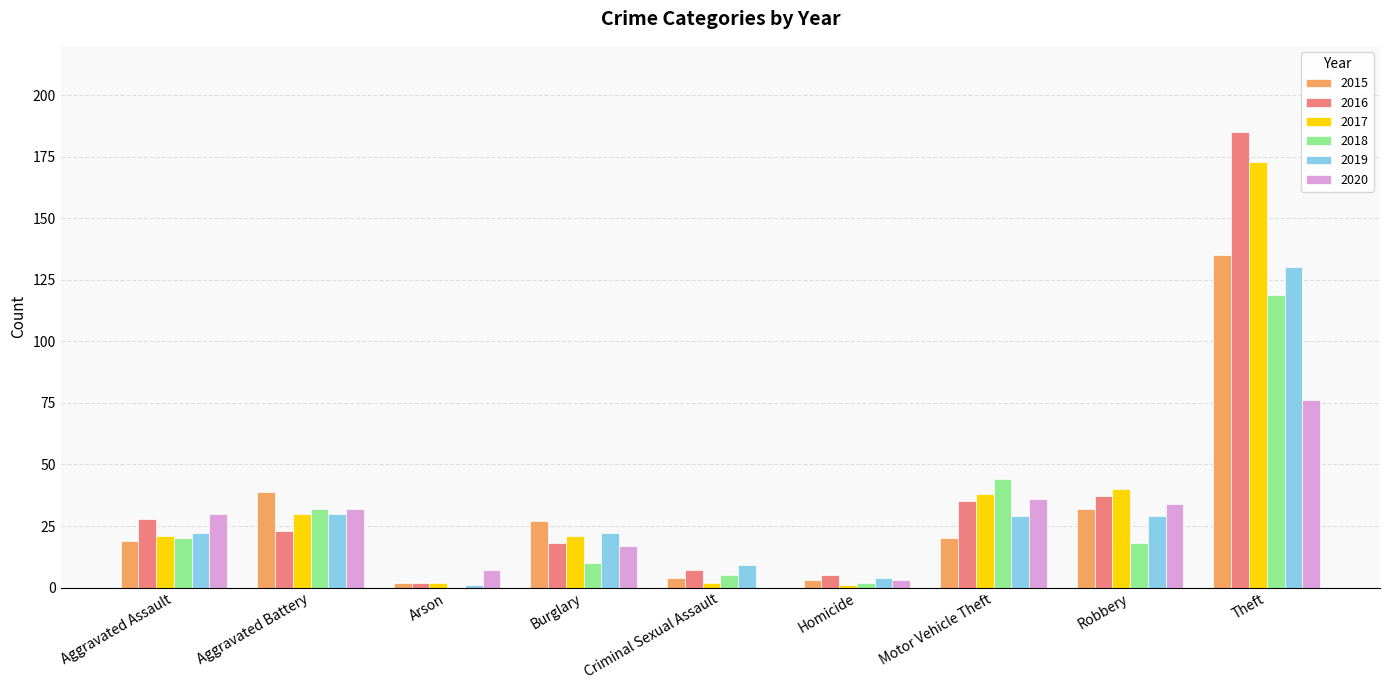

Between Aggravated Assault and Motor Vehicle Theft, which series saw the biggest shift?

2018